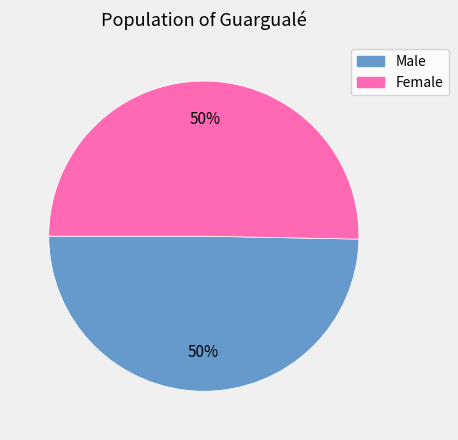

Is the sum of Female and Male greater than half?

Yes